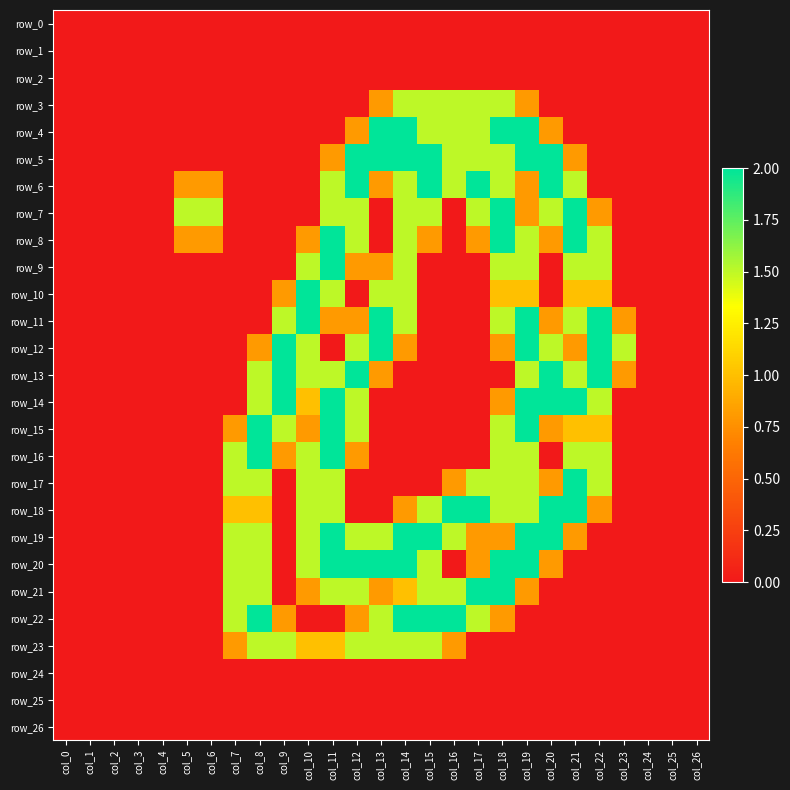

True or false: row_3 has a value of 0.0 at col_24.

True